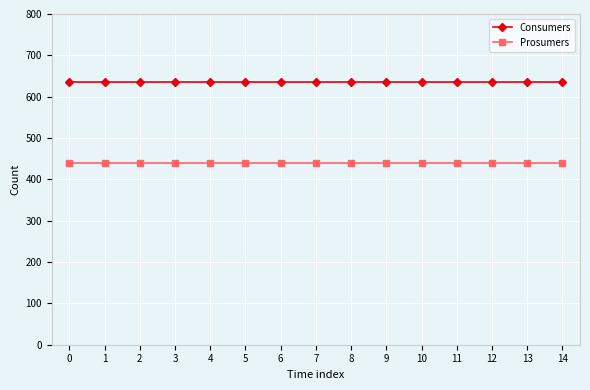

How many lines are shown in the chart?

2